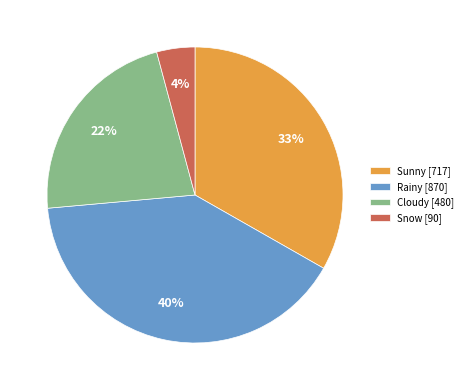

To the nearest percent, what is the average slice percentage?

25%